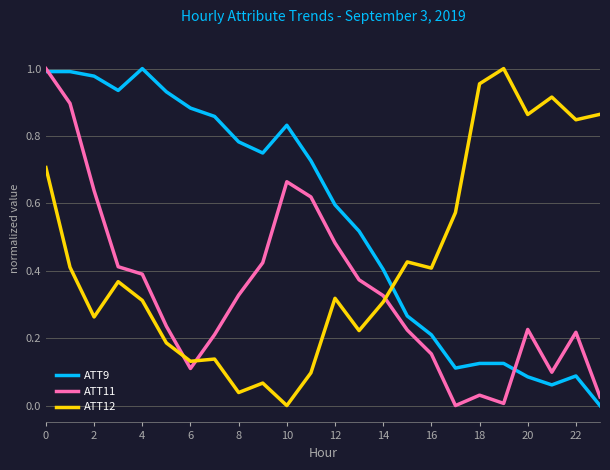

True or false: ATT11 and ATT12 intersect in this chart.

True